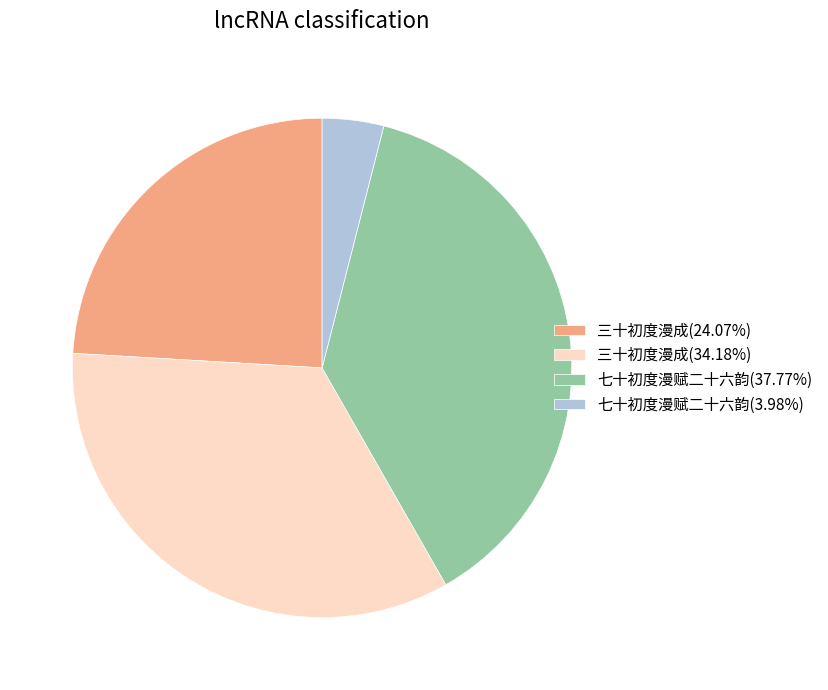

Do 三十初度漫成(24.07%) and 七十初度漫赋二十六韵(3.98%) together represent more than half of the pie?

No